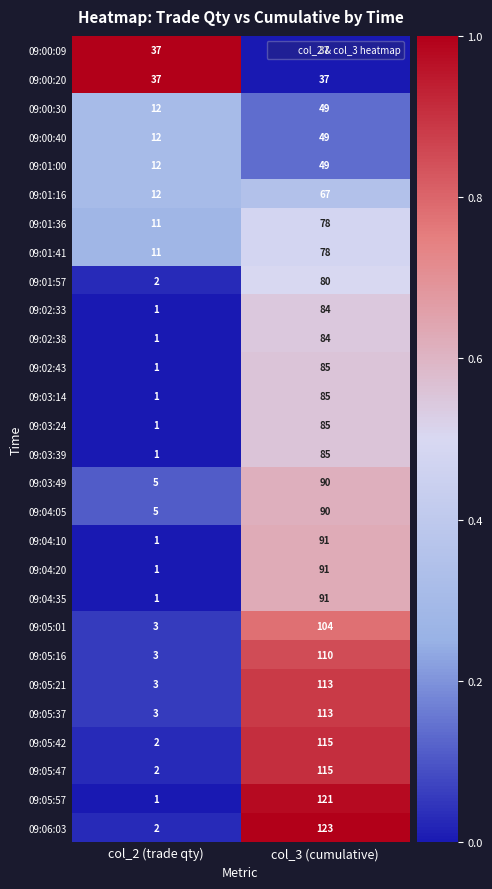

Which series changed the most between col_2 (trade qty) and col_3 (cumulative)?

09:06:03